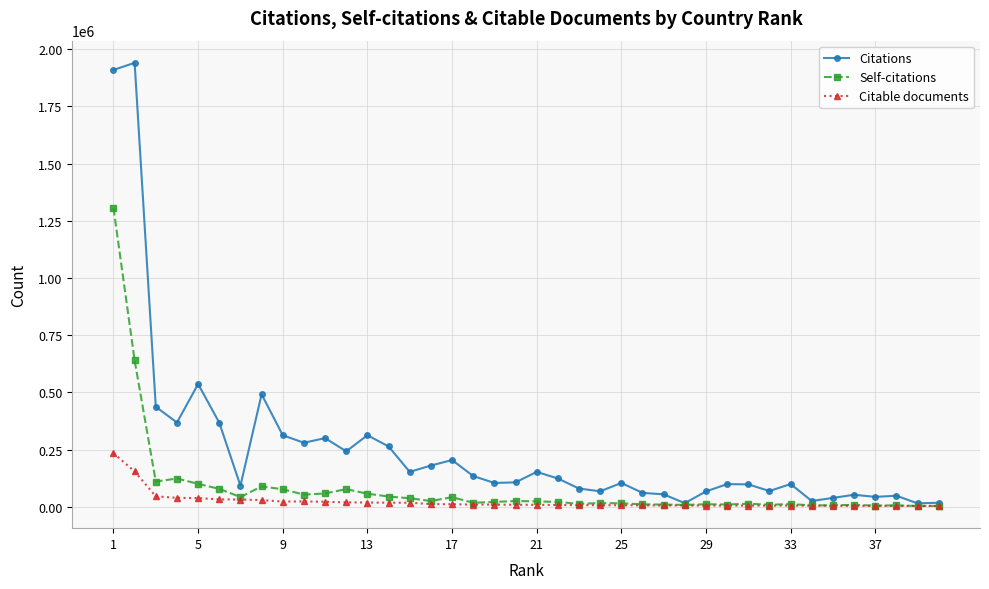

What is the value of the Citations point at the 14th from the left?

263733